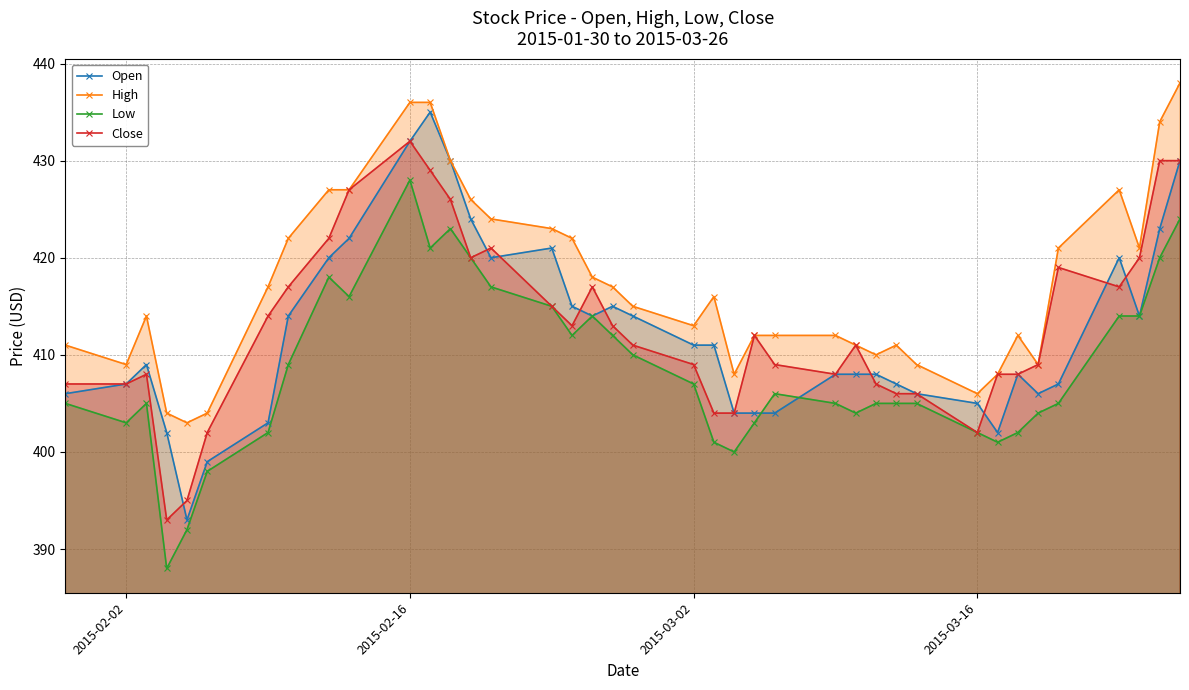

True or false: Close and High intersect in this chart.

False